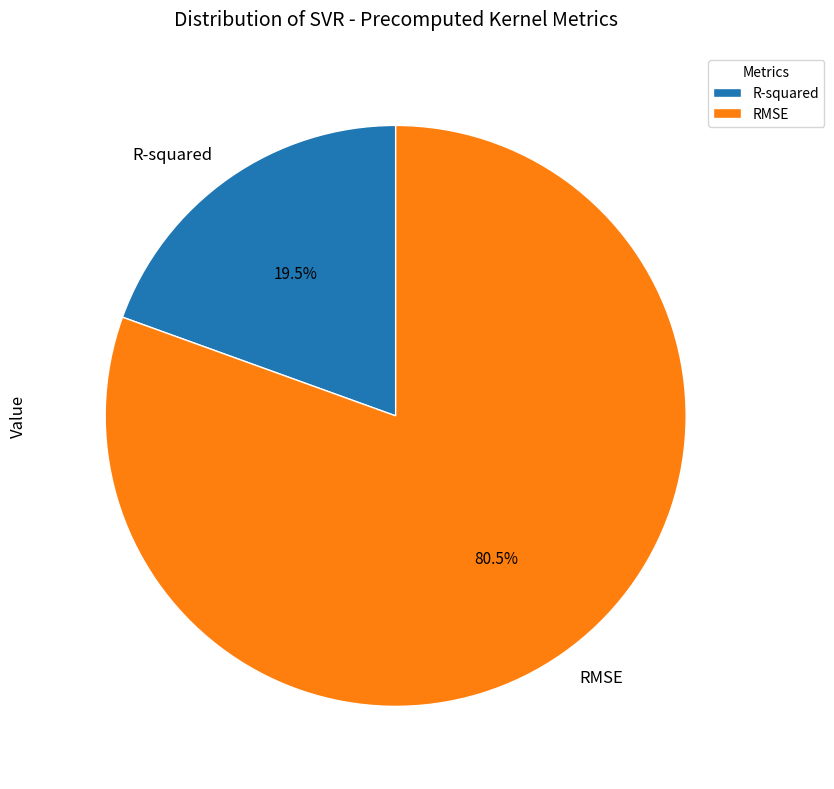

Does RMSE represent more than half of the total?

Yes